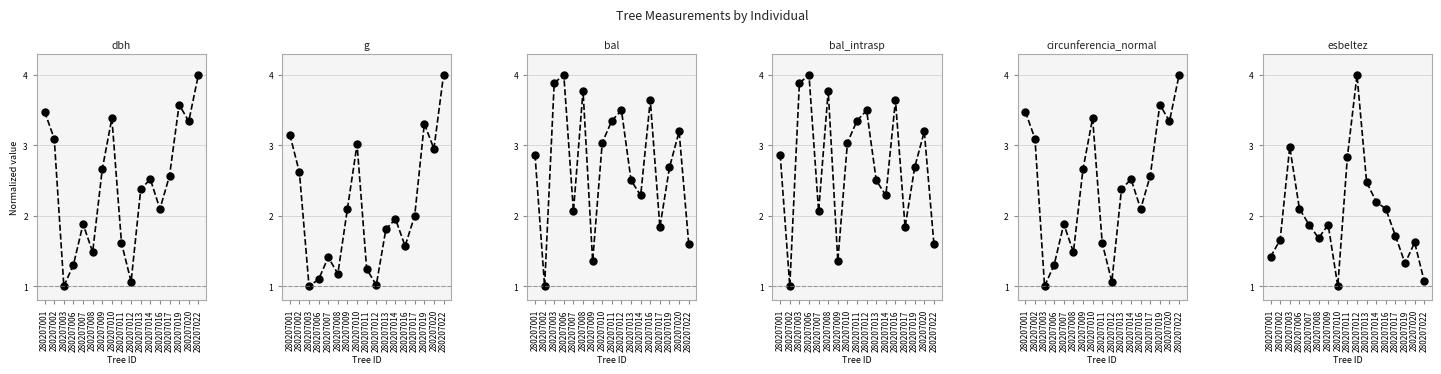

Reading right to left, transcribe all the data shown in this chart.

dbh: 280207022=4.0	280207020=3.3	280207019=3.6	280207017=2.6	280207016=2.1	280207014=2.5	280207013=2.4	280207012=1.1	280207011=1.6	280207010=3.4	280207009=2.7	280207008=1.5	280207007=1.9	280207006=1.3	280207003=1.0	280207002=3.1	280207001=3.5
g: 280207022=4.0	280207020=3.0	280207019=3.3	280207017=2.0	280207016=1.6	280207014=2.0	280207013=1.8	280207012=1.0	280207011=1.2	280207010=3.0	280207009=2.1	280207008=1.2	280207007=1.4	280207006=1.1	280207003=1.0	280207002=2.6	280207001=3.2
bal: 280207022=1.6	280207020=3.2	280207019=2.7	280207017=1.8	280207016=3.6	280207014=2.3	280207013=2.5	280207012=3.5	280207011=3.4	280207010=3.0	280207009=1.4	280207008=3.8	280207007=2.1	280207006=4.0	280207003=3.9	280207002=1.0	280207001=2.9
bal_intrasp: 280207022=1.6	280207020=3.2	280207019=2.7	280207017=1.8	280207016=3.6	280207014=2.3	280207013=2.5	280207012=3.5	280207011=3.4	280207010=3.0	280207009=1.4	280207008=3.8	280207007=2.1	280207006=4.0	280207003=3.9	280207002=1.0	280207001=2.9
circunferencia_normal: 280207022=4.0	280207020=3.3	280207019=3.6	280207017=2.6	280207016=2.1	280207014=2.5	280207013=2.4	280207012=1.1	280207011=1.6	280207010=3.4	280207009=2.7	280207008=1.5	280207007=1.9	280207006=1.3	280207003=1.0	280207002=3.1	280207001=3.5
esbeltez: 280207022=1.1	280207020=1.6	280207019=1.3	280207017=1.7	280207016=2.1	280207014=2.2	280207013=2.5	280207012=4.0	280207011=2.8	280207010=1.0	280207009=1.9	280207008=1.7	280207007=1.9	280207006=2.1	280207003=3.0	280207002=1.7	280207001=1.4